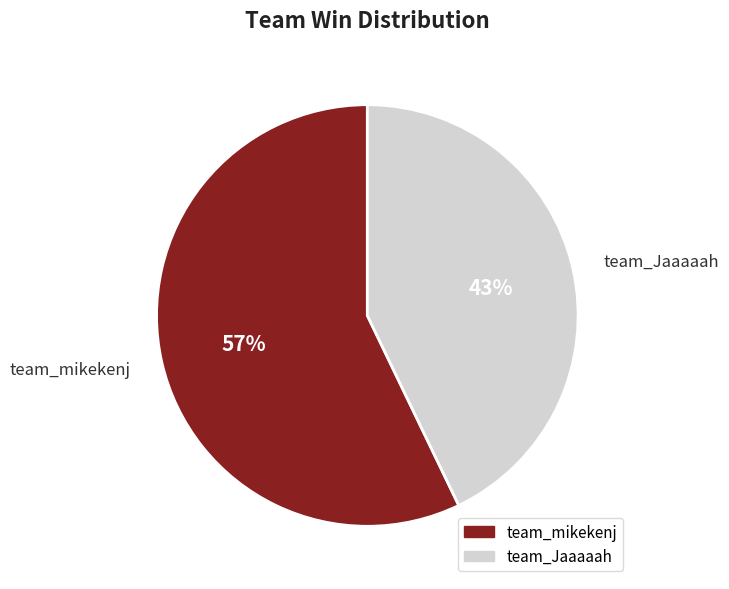

Is it true that team_Jaaaaah is 58% of the pie?

False